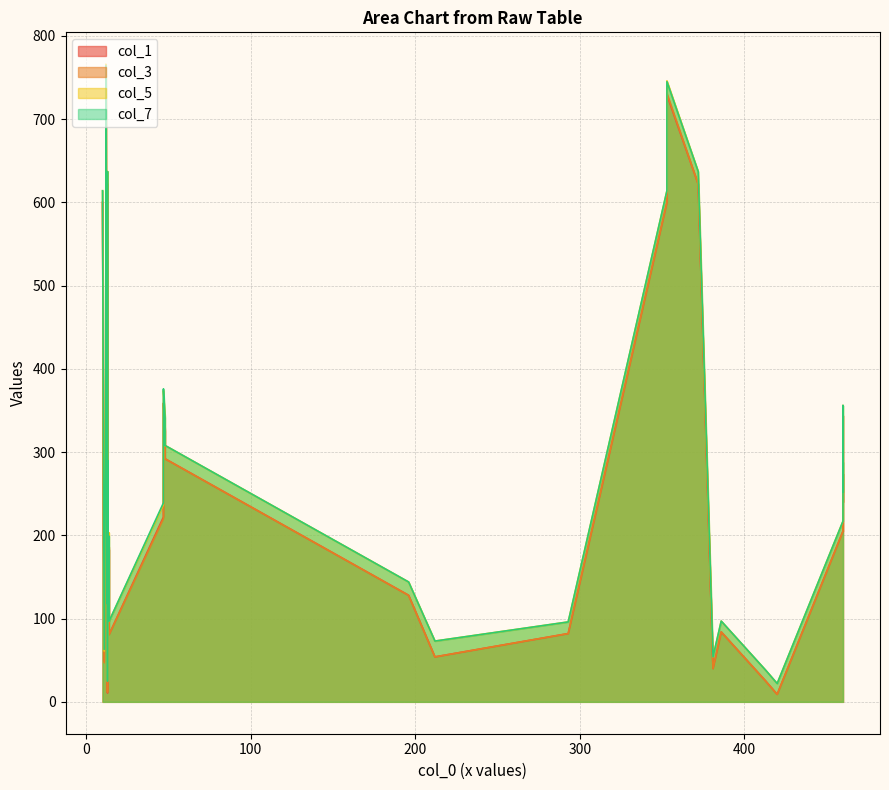

How many values in the col_1 series exceed 240?

16